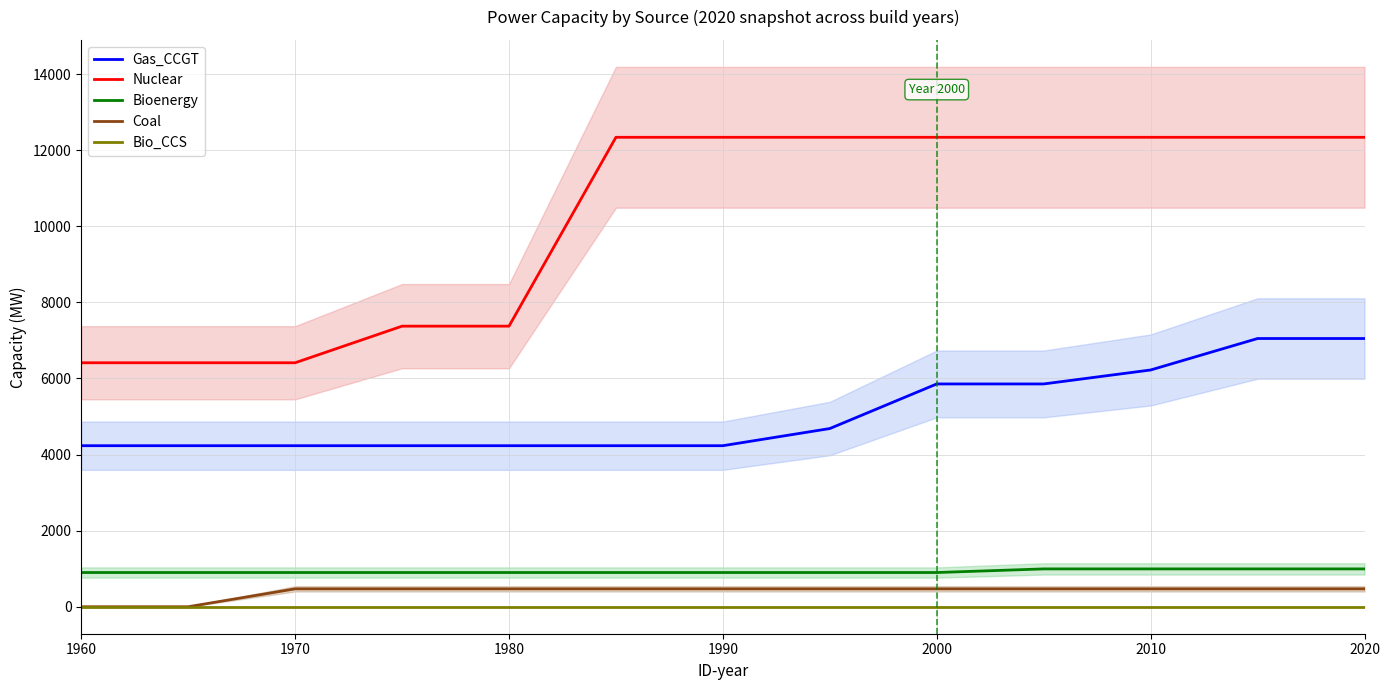

Is it true that Bio_CCS equals 0.0 at 2020?

True